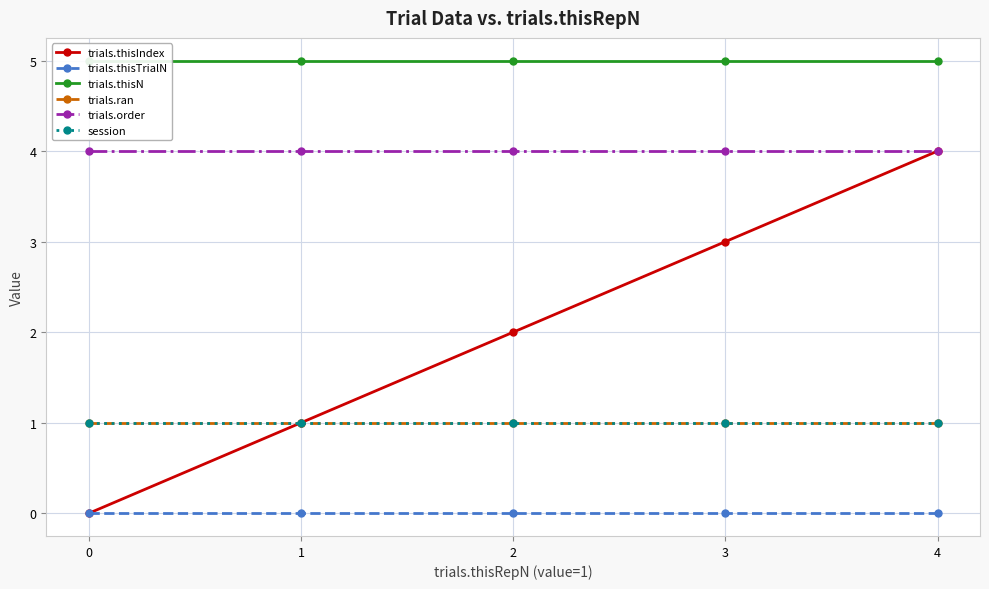

Reading left to right, list all the values displayed in this chart.

trials.thisIndex: 0=0	1=1	2=2	3=3	4=4
trials.thisTrialN: 0=0	1=0	2=0	3=0	4=0
trials.thisN: 0=5	1=5	2=5	3=5	4=5
trials.ran: 0=1	1=1	2=1	3=1	4=1
trials.order: 0=4	1=4	2=4	3=4	4=4
session: 0=1	1=1	2=1	3=1	4=1